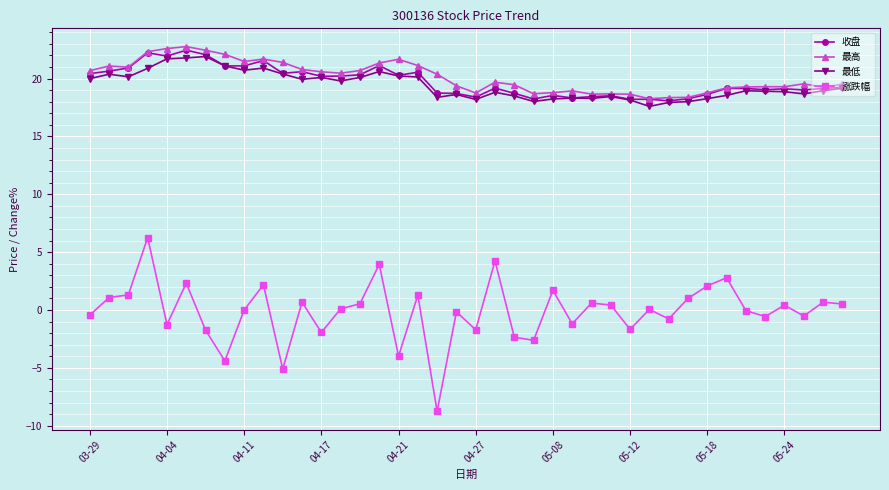

True or false: 涨跌幅 has more than 0 interior local peaks.

True